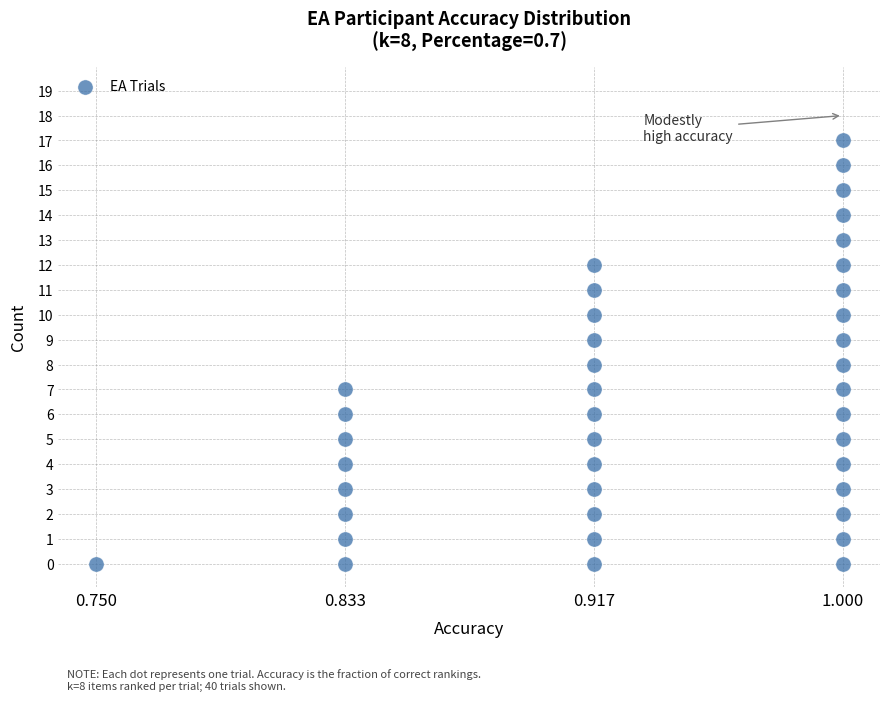

What is the range of X values (max minus min)?

3